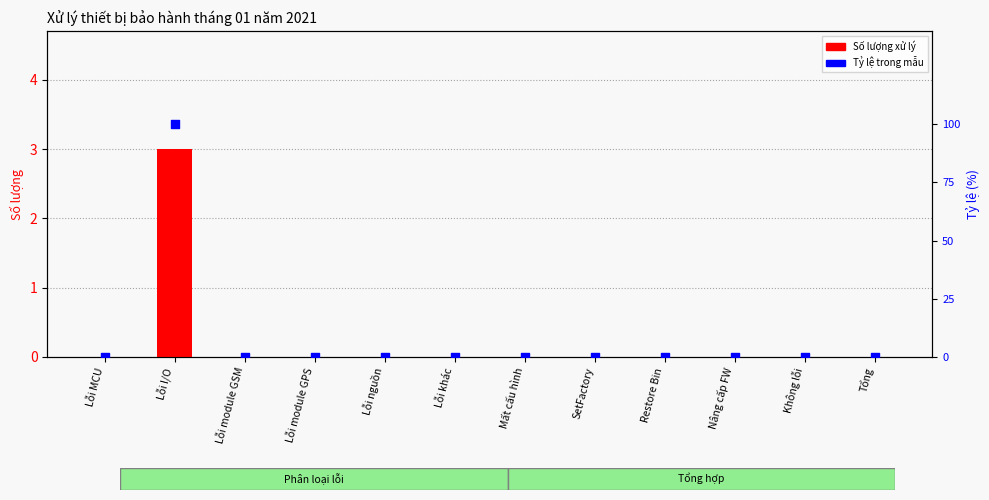

Which series contains the highest Y value?

Tỷ lệ trong mẫu